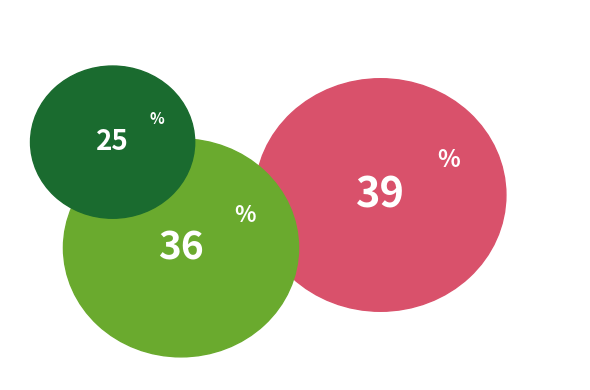

True or false: 23070366 accounts for 10% of the total.

False